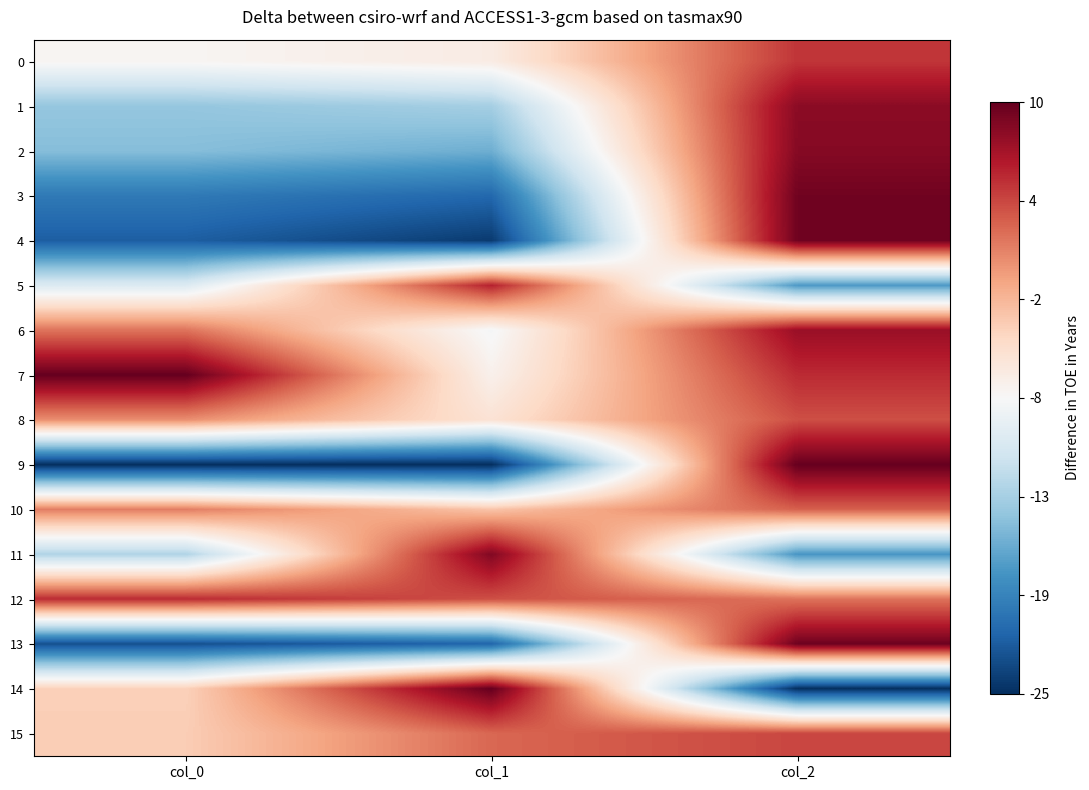

Rank the series at col_1 from lowest to highest value.

9, 4, 13, 3, 2, 1, 6, 7, 0, 8, 10, 15, 12, 5, 11, 14